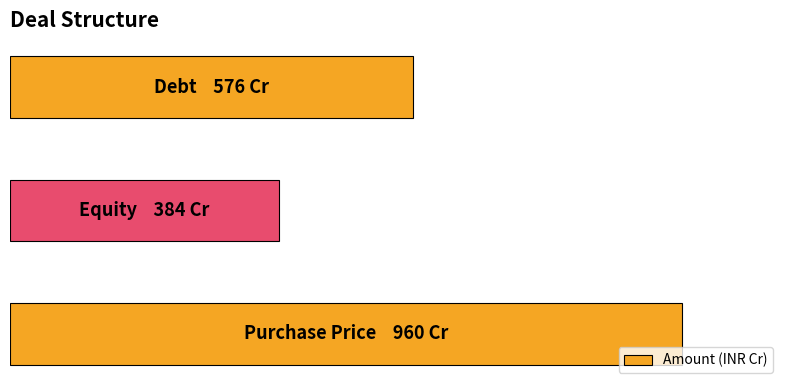

Does the chart contain any negative values?

No